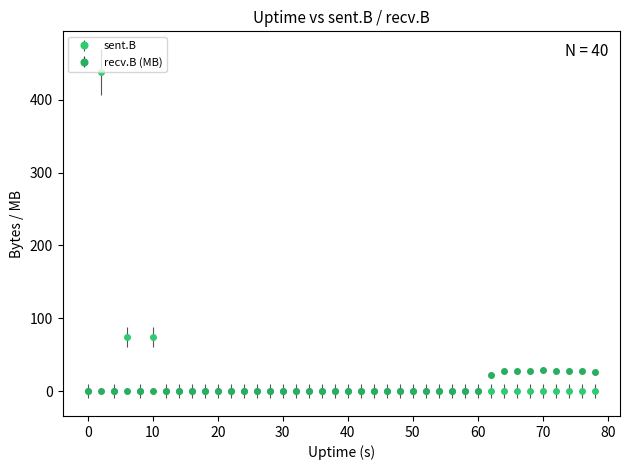

True or false: recv.B (MB) has more than 1 points higher than both neighbors.

True